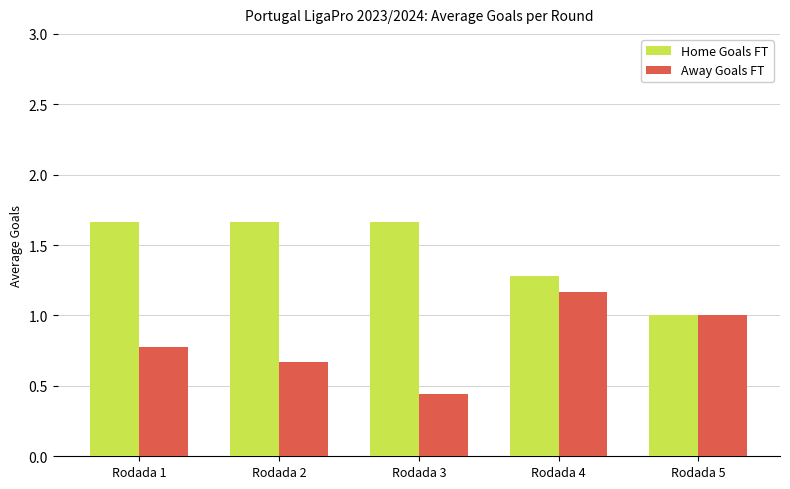

What is the total value across all series at Rodada 4?

2.4